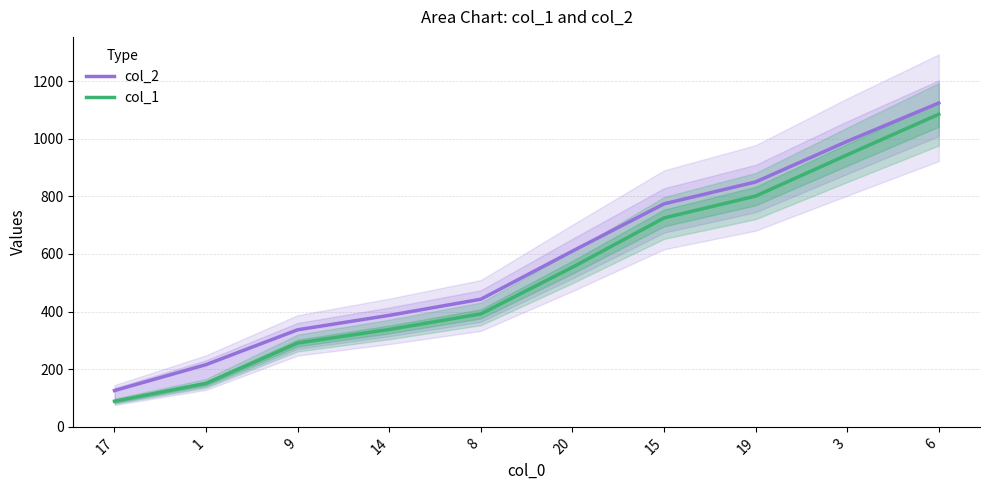

What is the average value of the col_1 series?

537